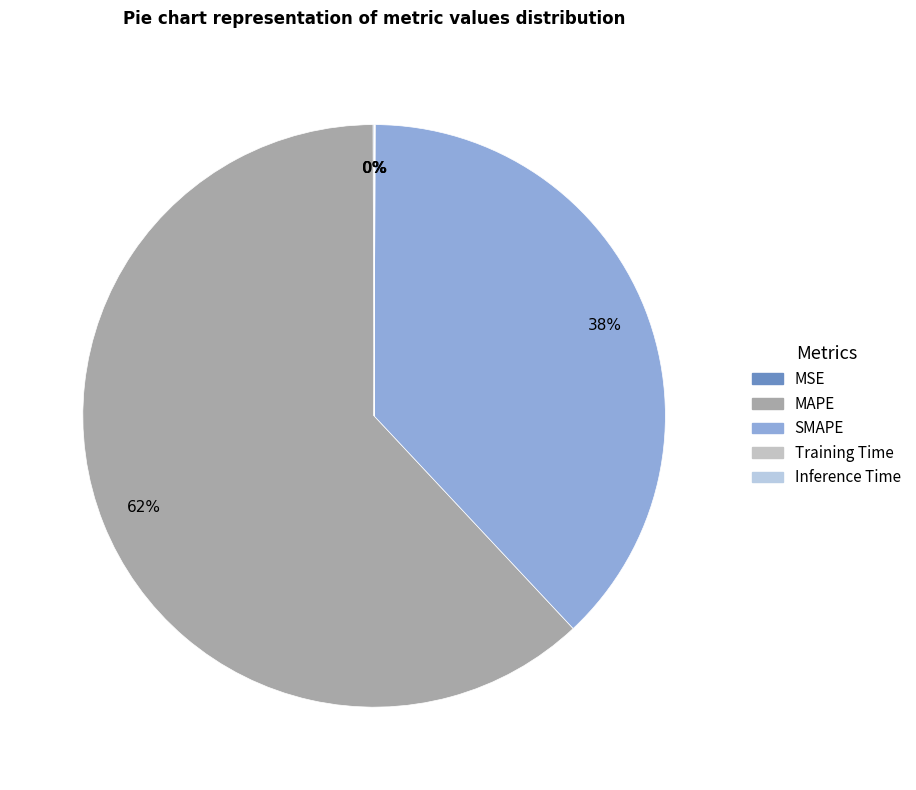

To the nearest percent, what is the difference between the largest and smallest slice percentages?

62%